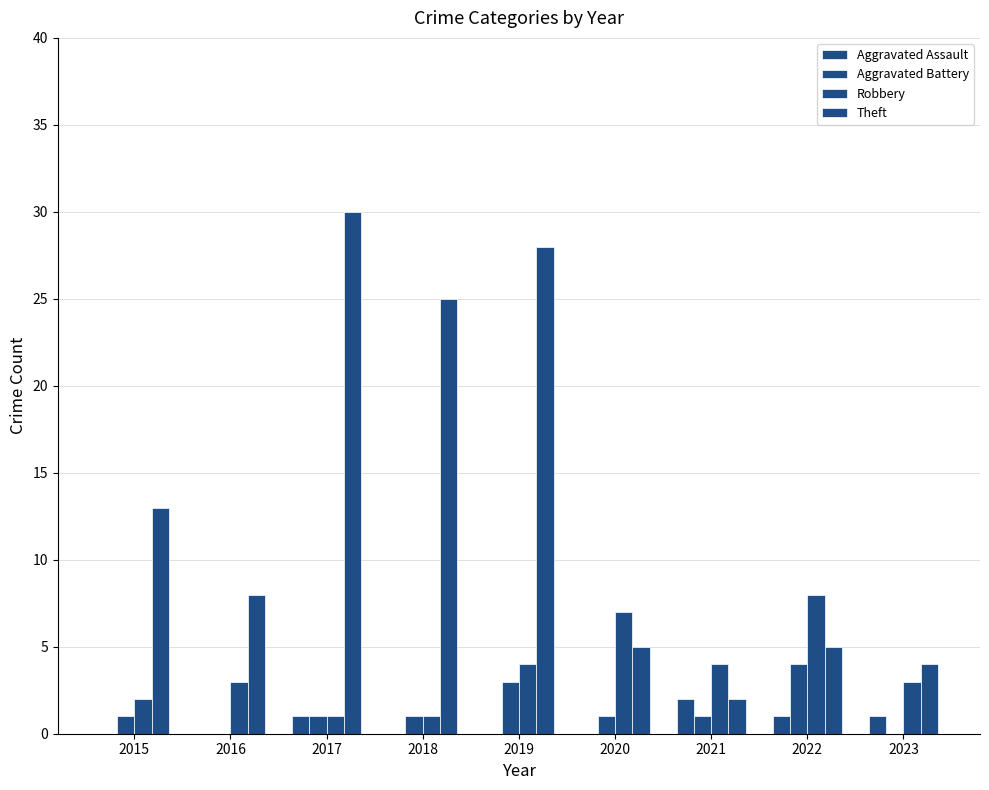

What is the sum of all Robbery values?

33